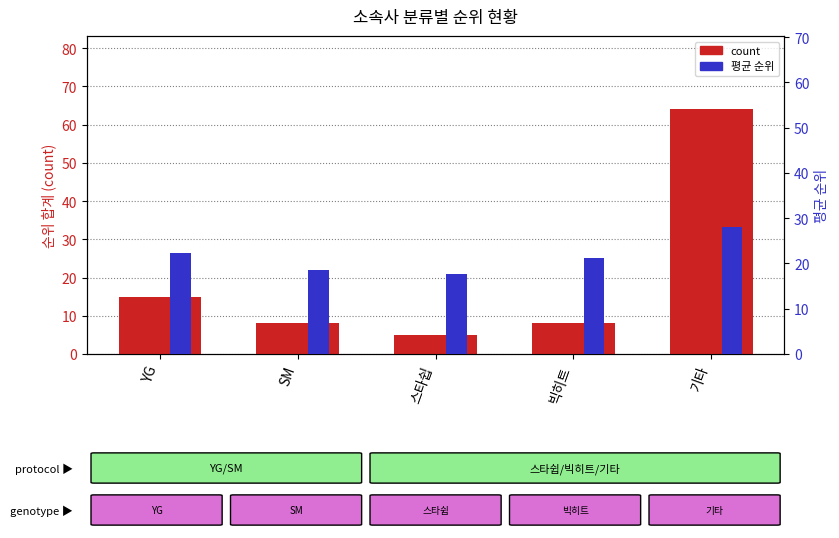

What is the difference between the highest and lowest values at YG?

7.4